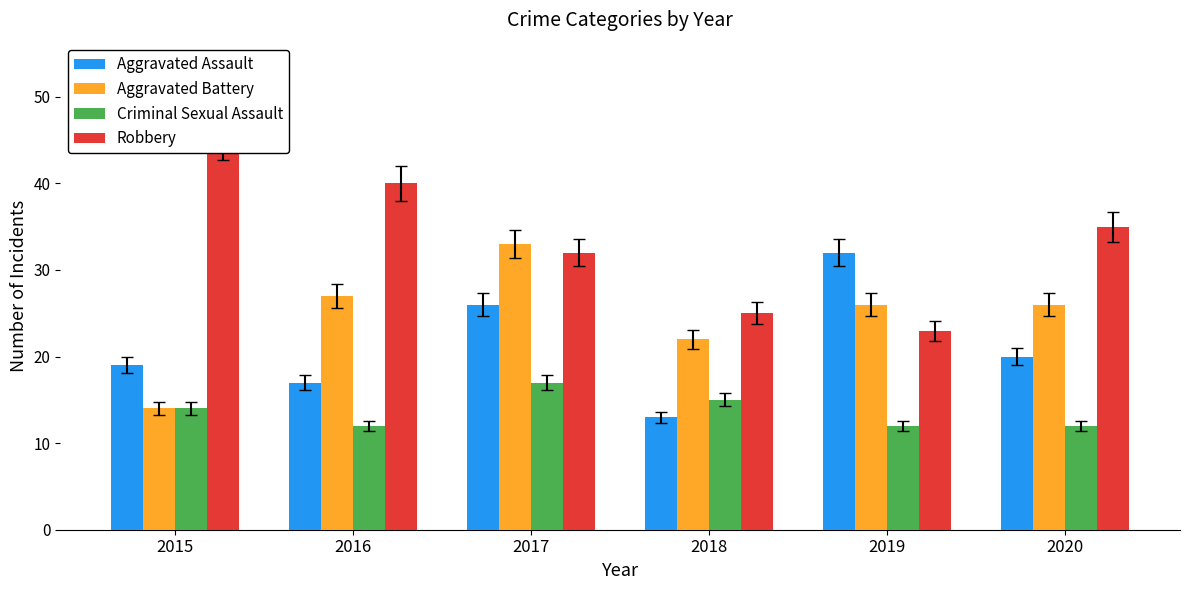

Count the number of data series in this chart.

4